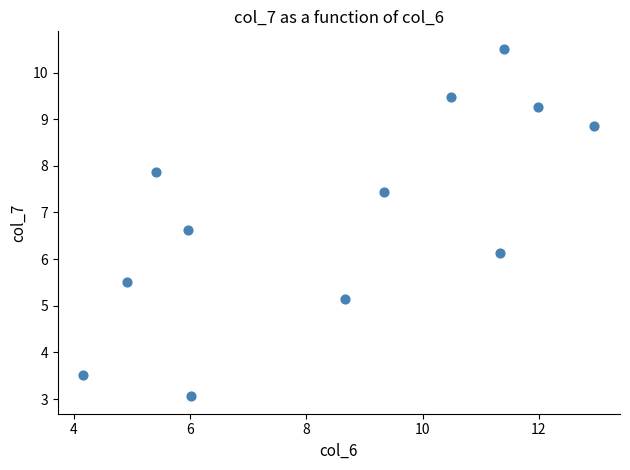

What Y value in the scatter plot is closest to 6?

6.1